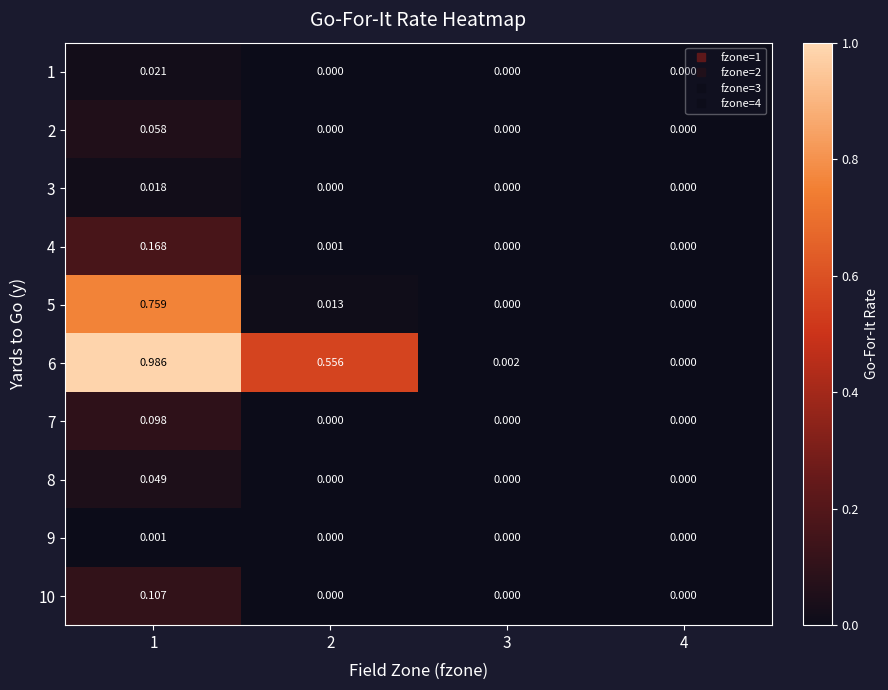

Is the value of 5 at 1 greater than the value of 2 at 3?

Yes